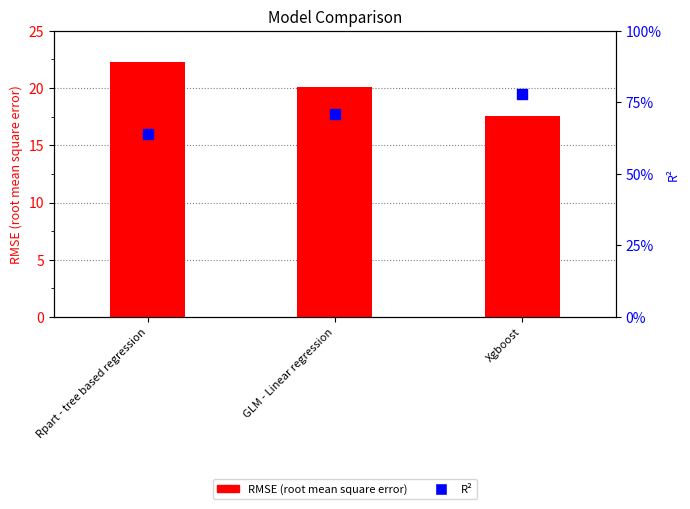

Which series reaches the maximum Y coordinate?

RMSE (root mean square error)